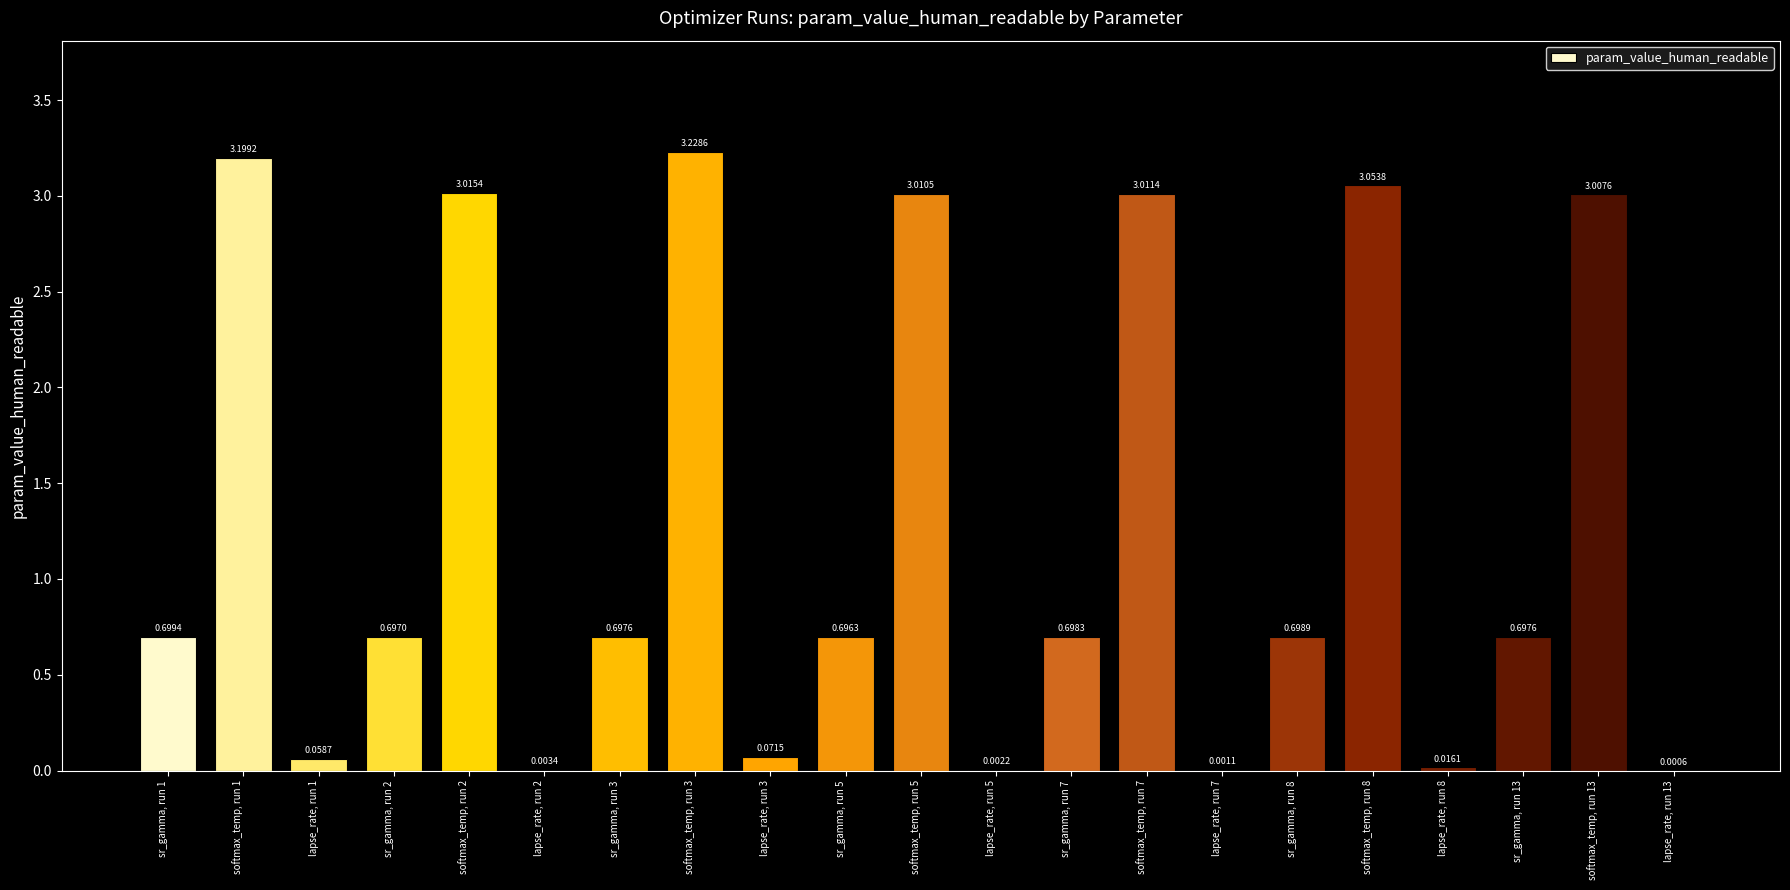

What is the sum of all values?

26.6